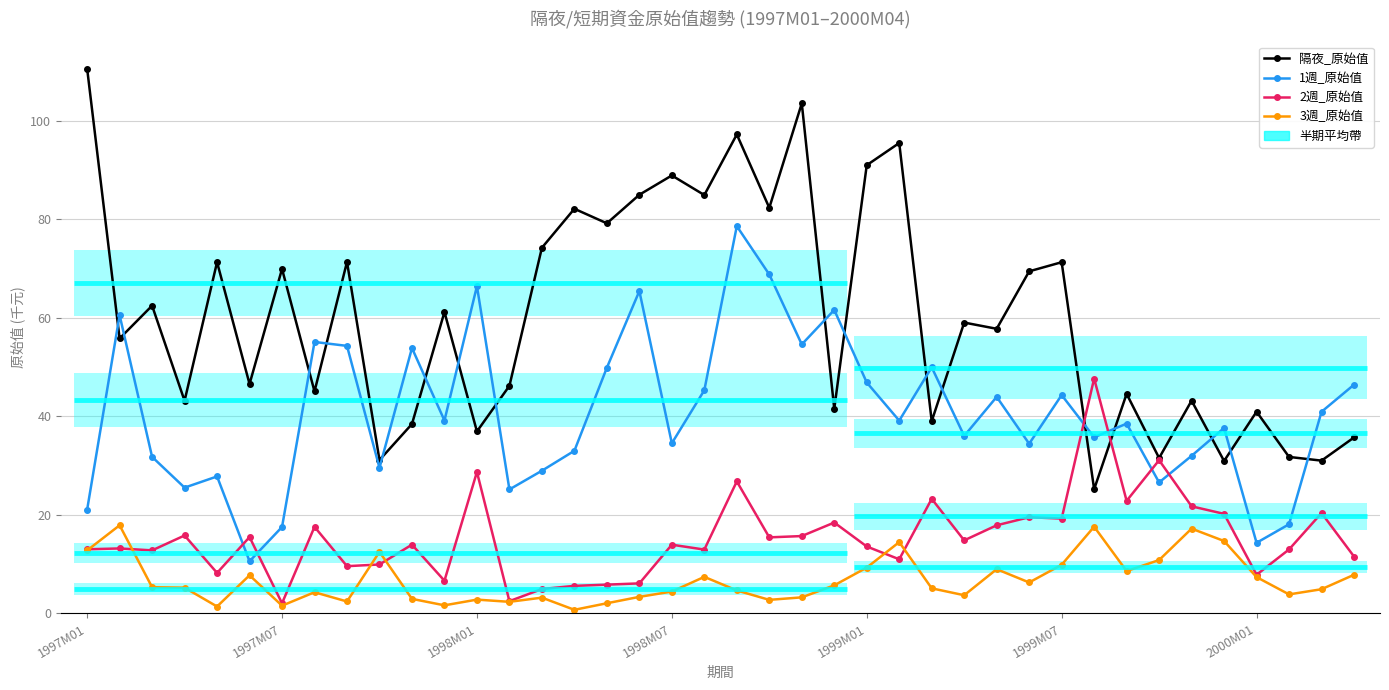

What is the value of the 3週_原始值 point at the 20th from the left?

7.4